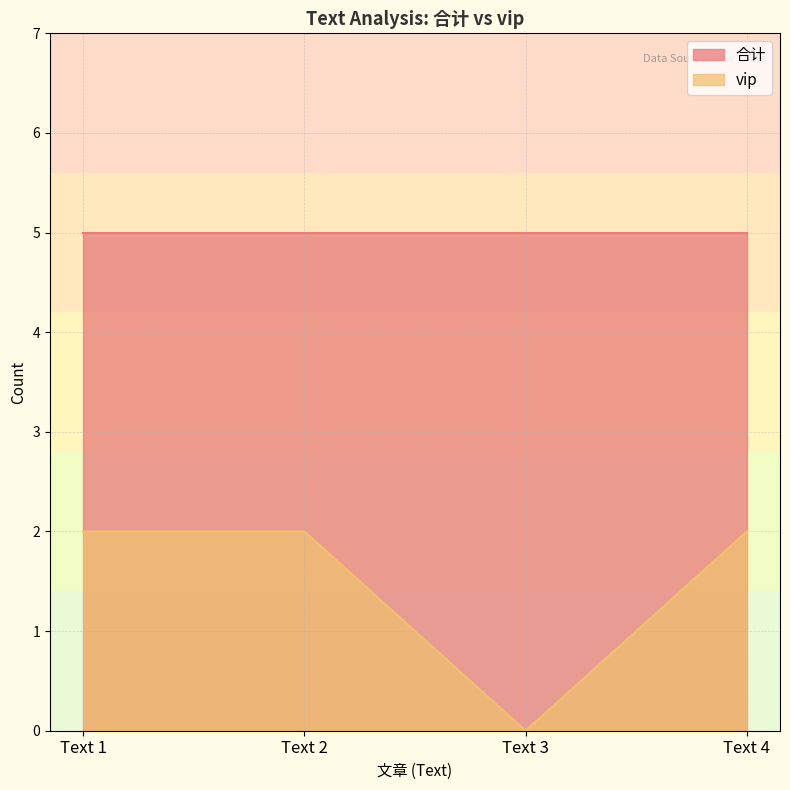

Where is the data nearest to the value 1?

Text 1